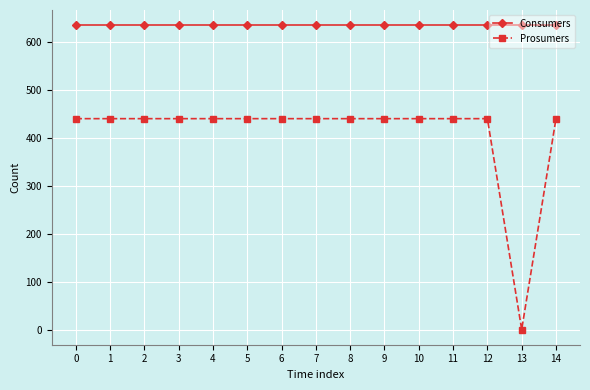

The value of Prosumers at 9 is 276. True or false?

False